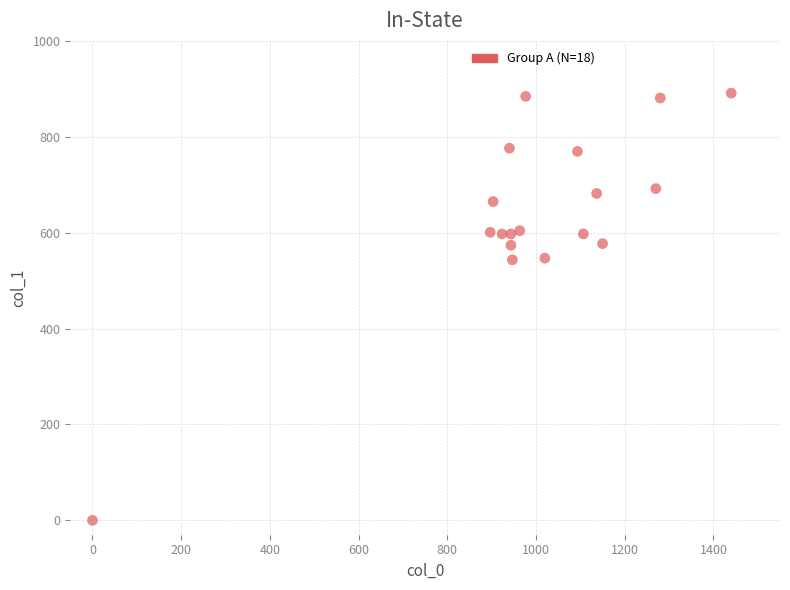

What is the range of X values (max minus min)?

1440.0